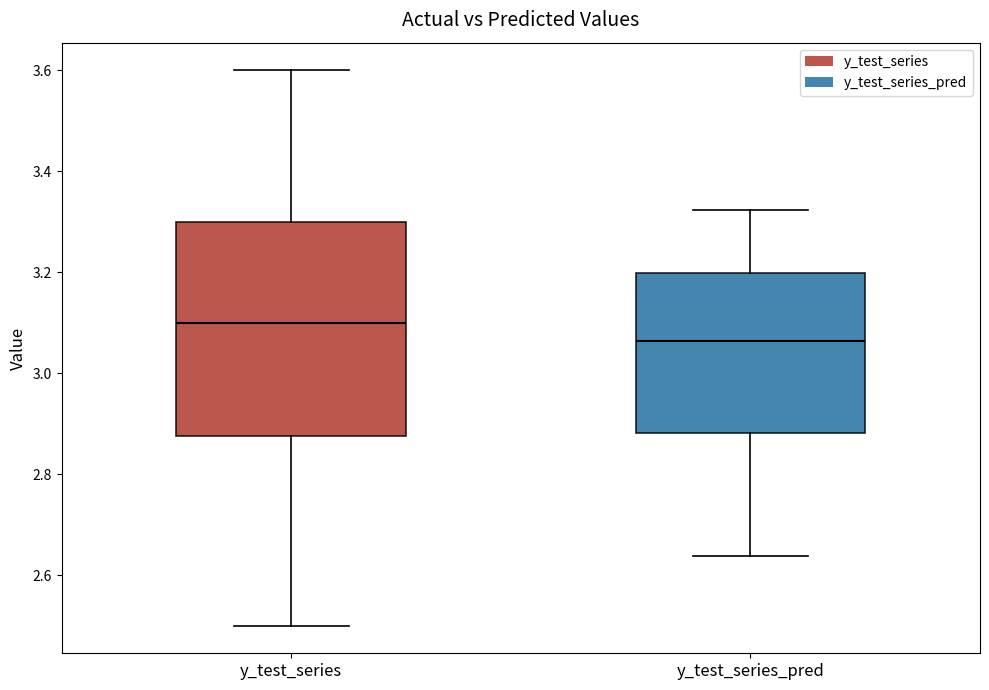

Which box has the lowest median line?

y_test_series_pred